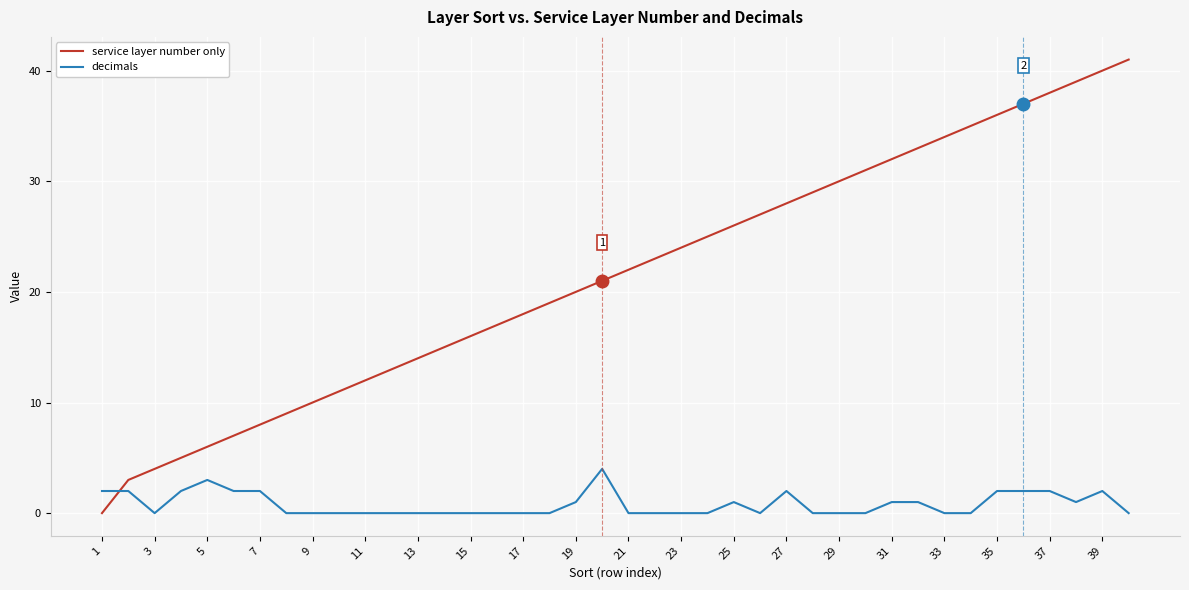

How many lines are shown in the chart?

2